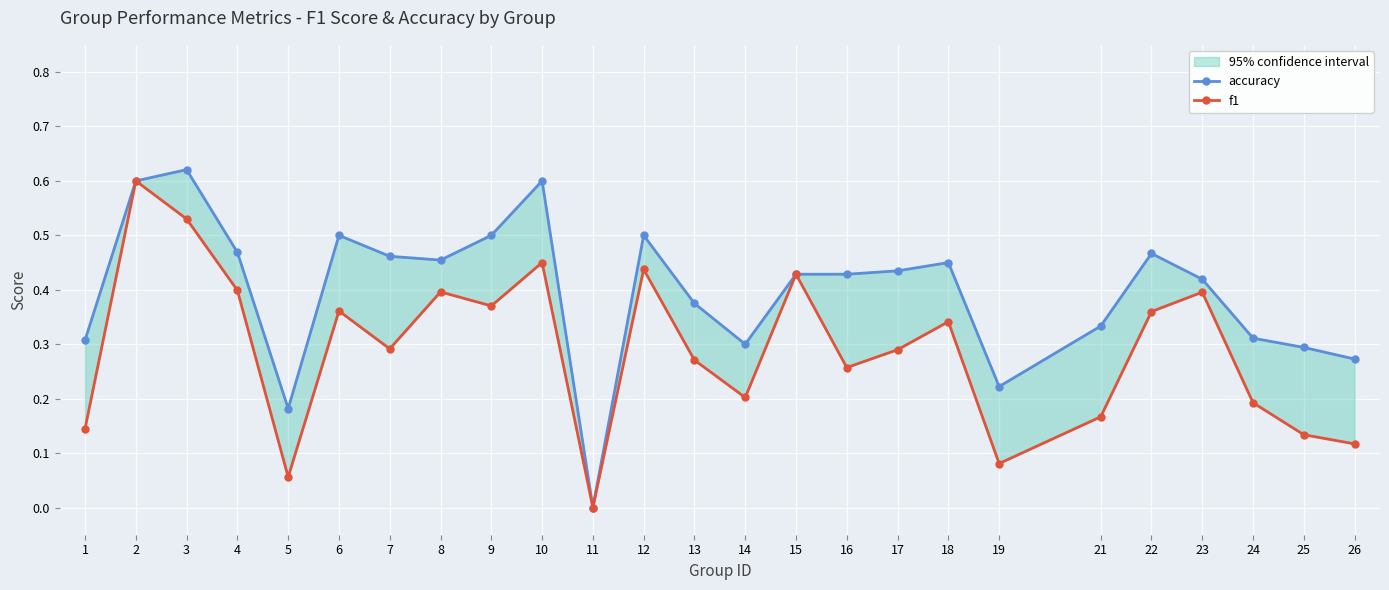

Is this an area chart (filled region under the line)?

No